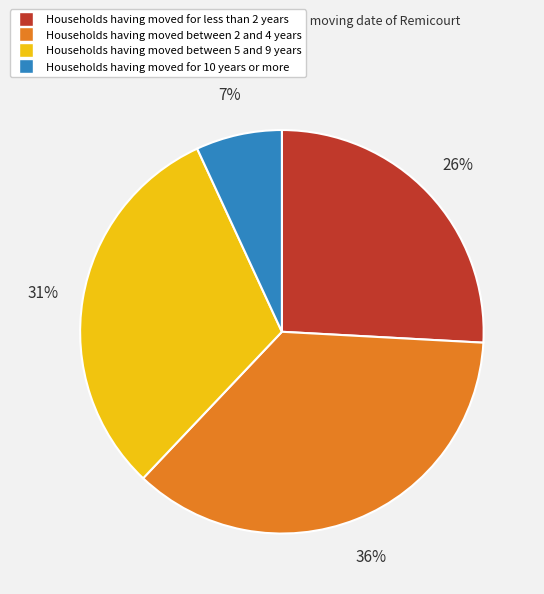

To the nearest percent, what is the difference between the largest and smallest slice percentages?

29%